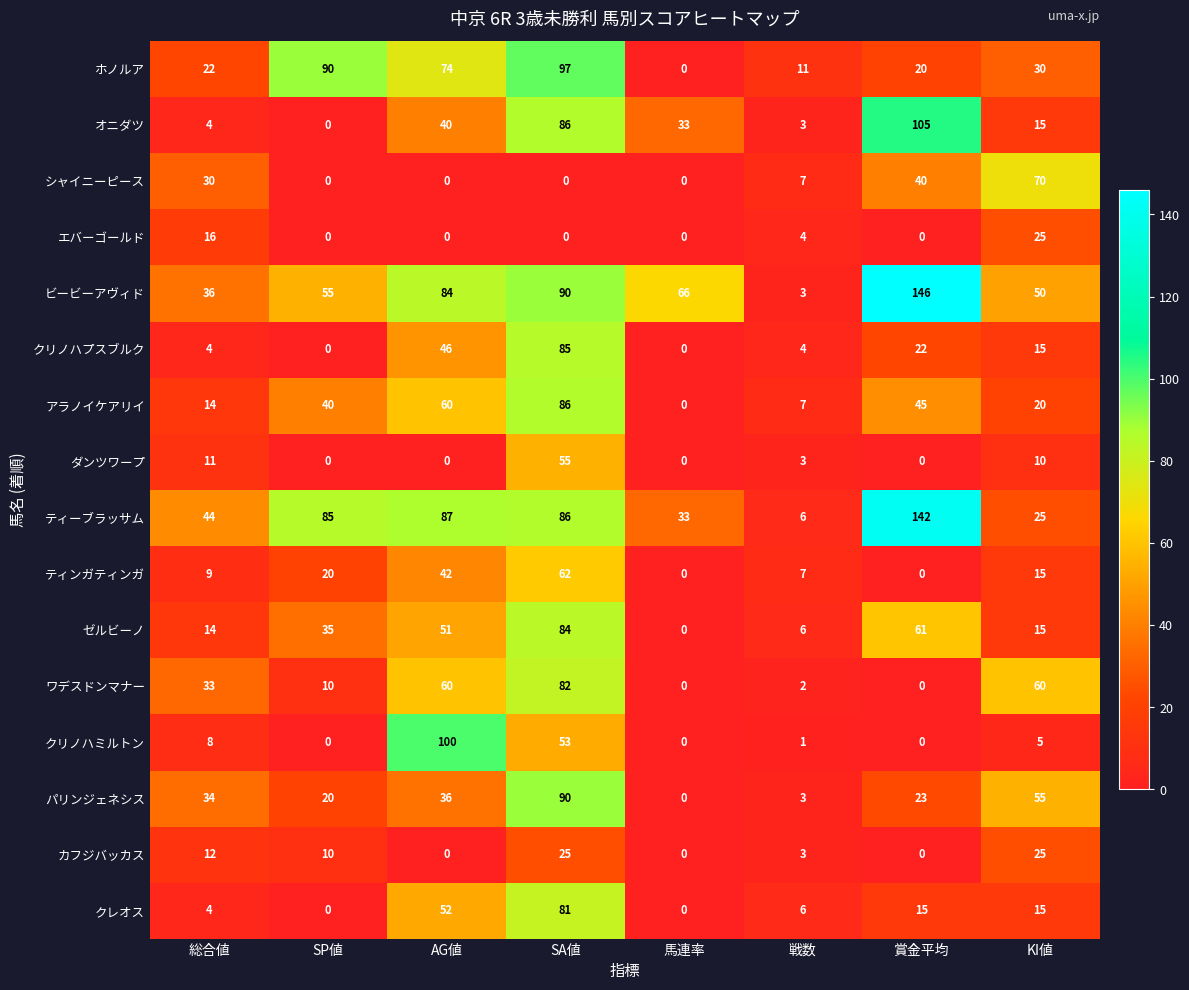

The ティンガティンガ series shows 0 at 馬連率. True or false?

True